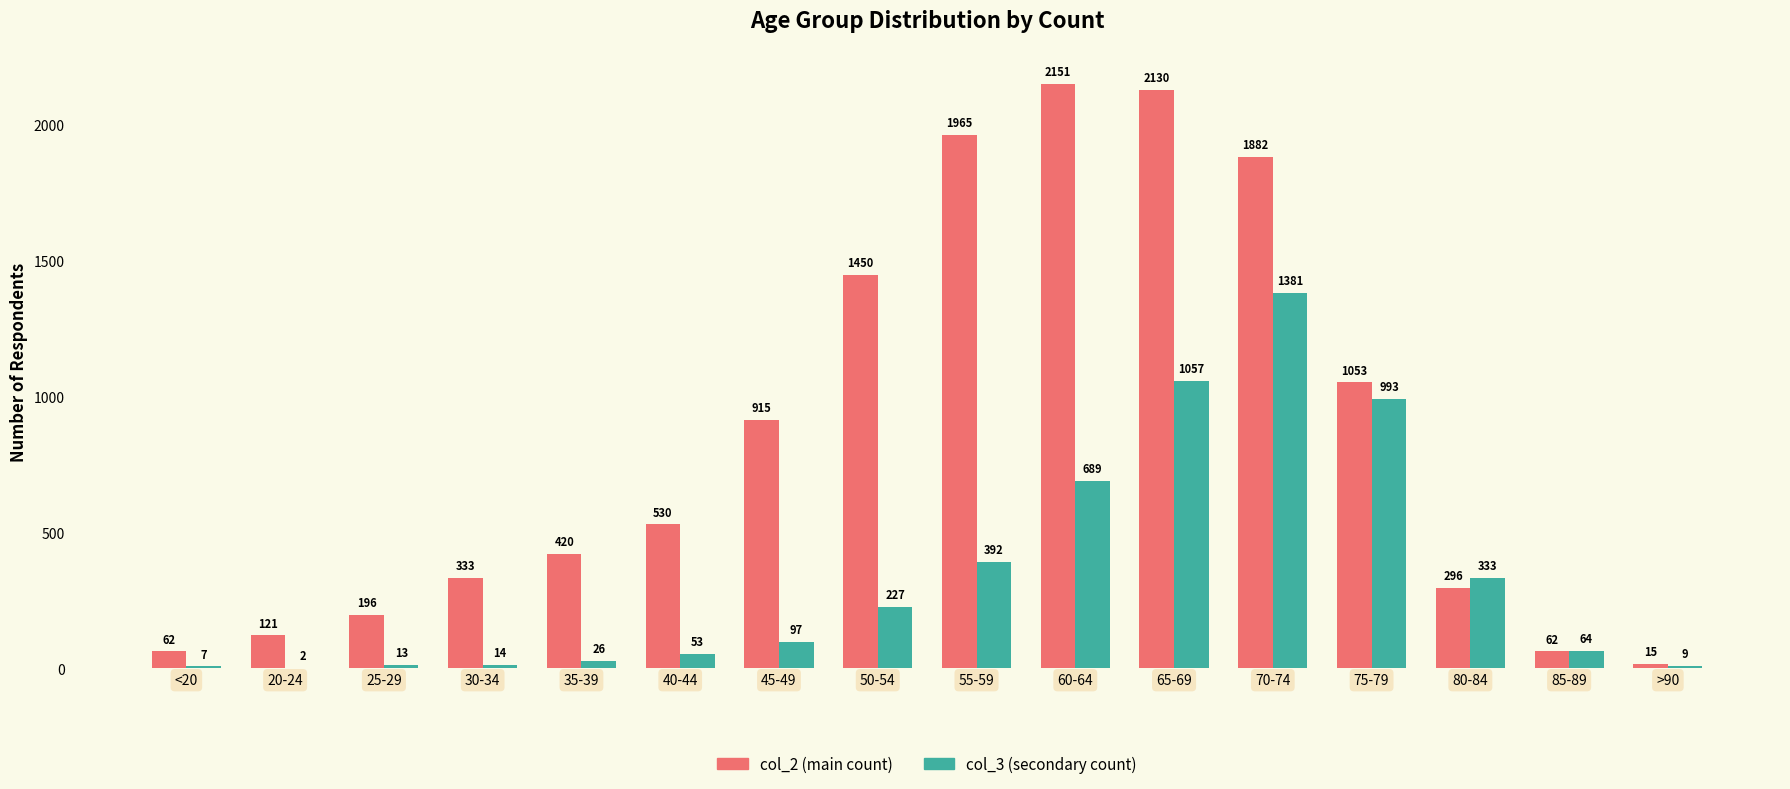

Reading left to right, list all the values displayed in this chart.

col_2: <20=62	20-24=121	25-29=196	30-34=333	35-39=420	40-44=530	45-49=915	50-54=1450	55-59=1965	60-64=2151	65-69=2130	70-74=1882	75-79=1053	80-84=296	85-89=62	>90=15
col_3: <20=7	20-24=2	25-29=13	30-34=14	35-39=26	40-44=53	45-49=97	50-54=227	55-59=392	60-64=689	65-69=1057	70-74=1381	75-79=993	80-84=333	85-89=64	>90=9